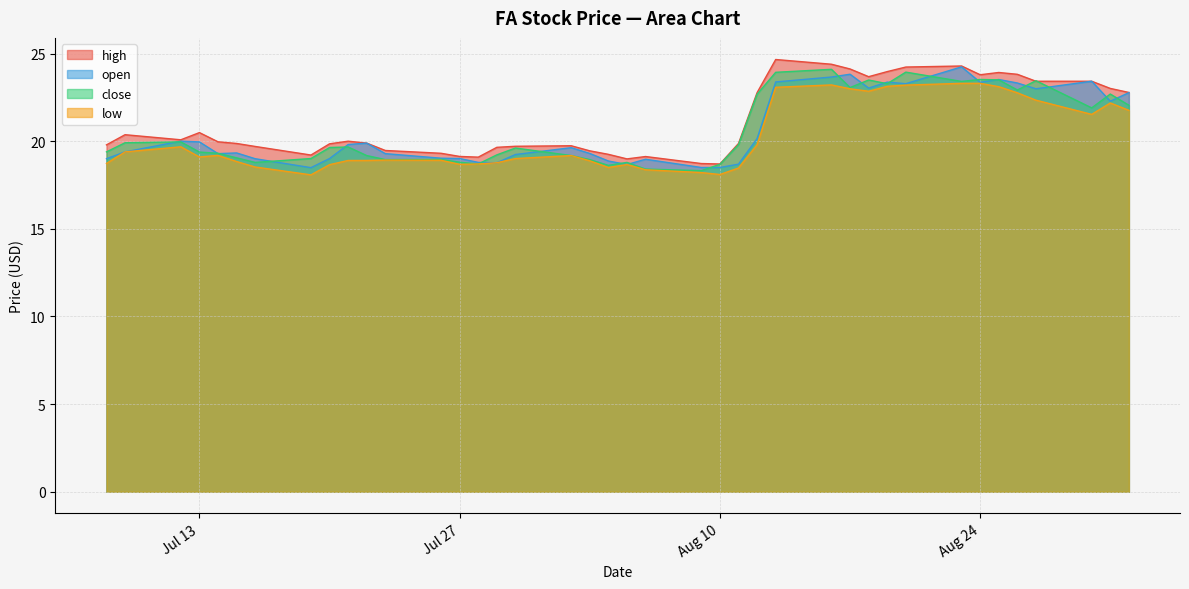

What are all the series names shown in the legend?

high, open, close, low